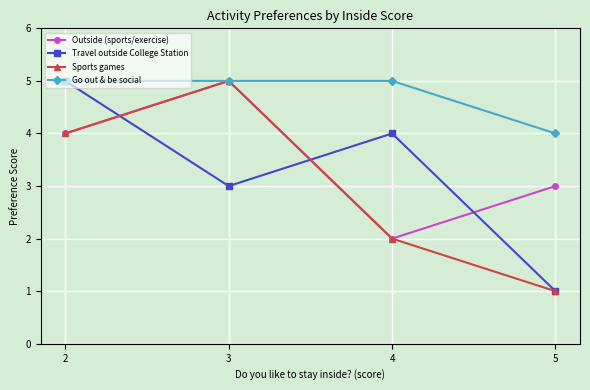

At which label does Travel outside College Station reach its minimum?

5